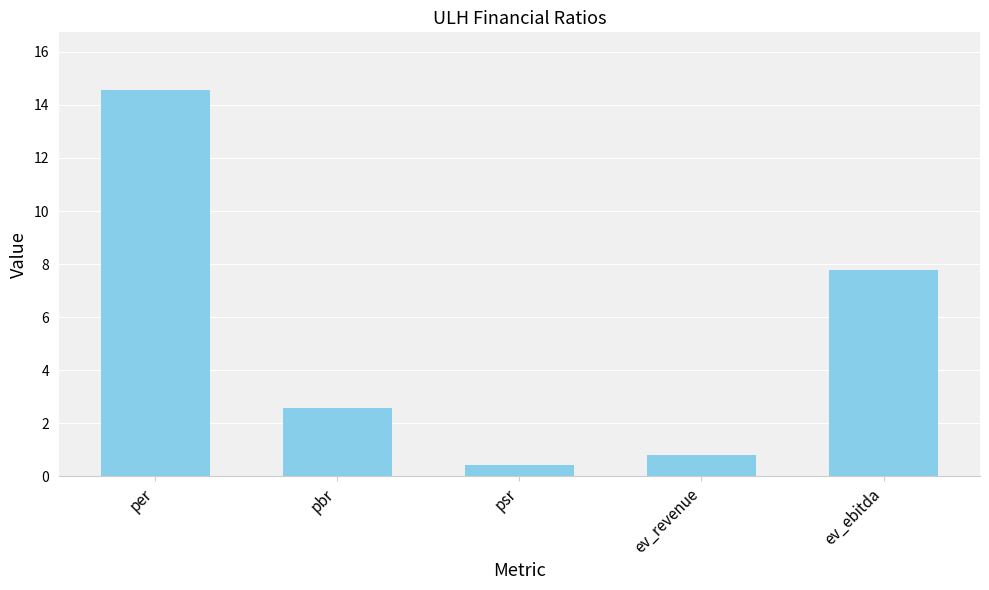

What is the sum of all values?

26.1